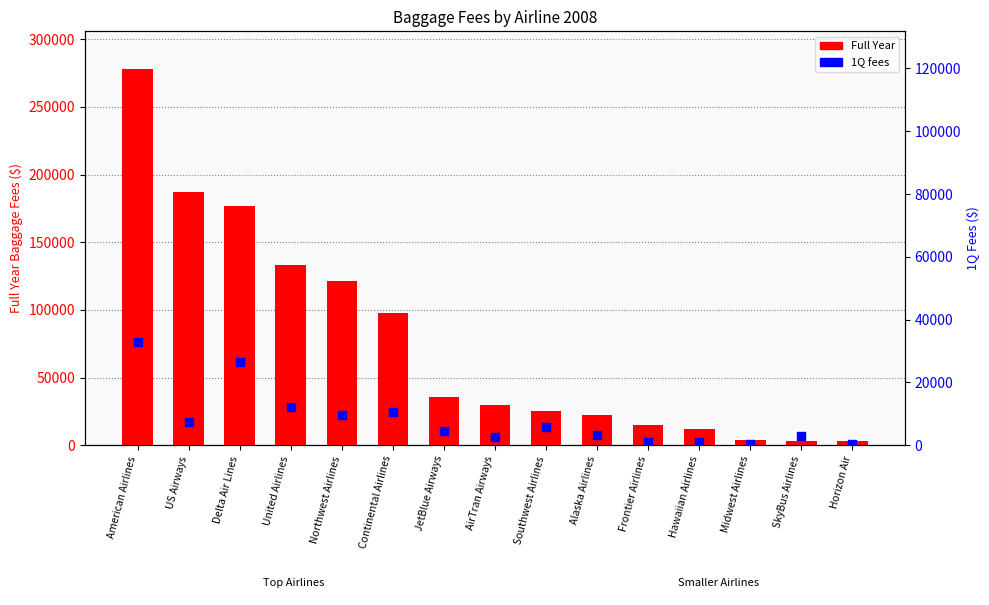

At which category is the sum across all series the highest?

American Airlines